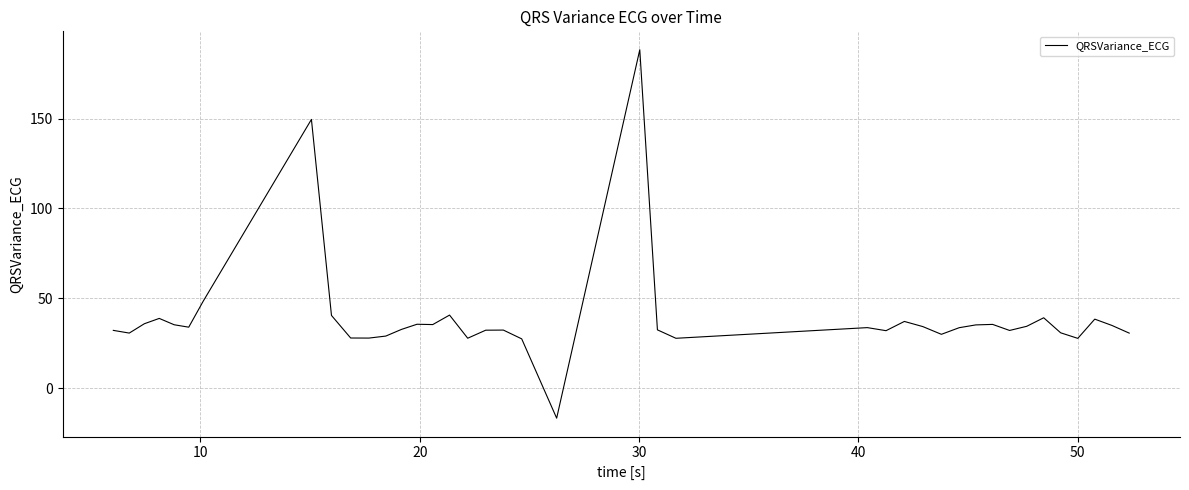

True or false: the data has more than 2 interior local peaks.

True